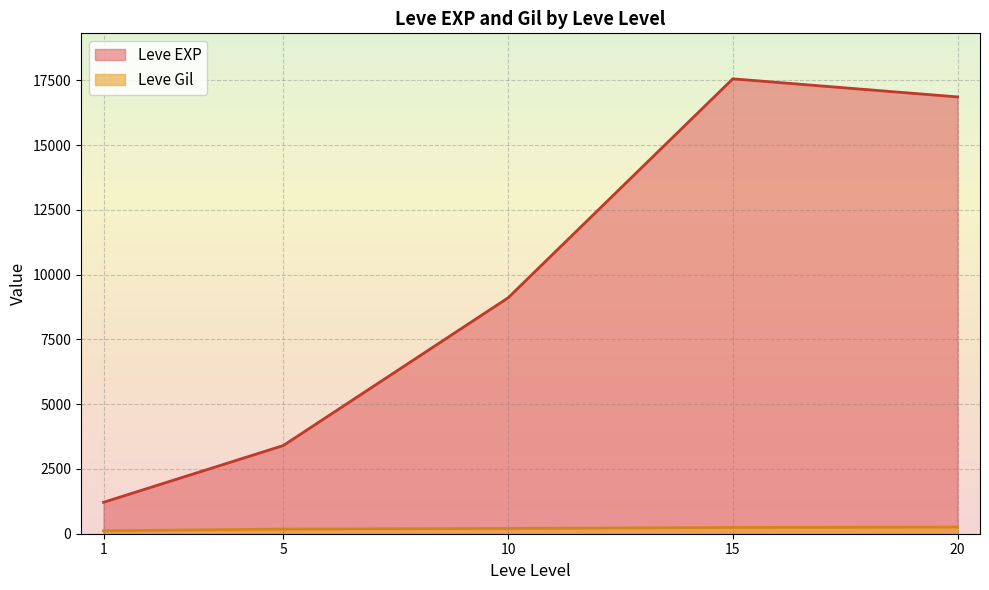

True or false: Leve Gil and Leve EXP cross at least once.

False